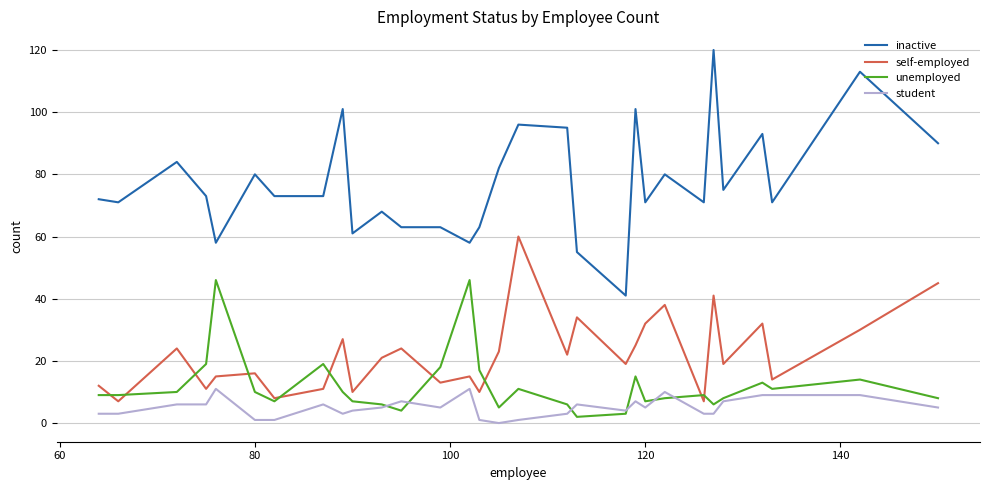

Rank the series by their maximum value, from lowest to highest.

student, unemployed, self-employed, inactive